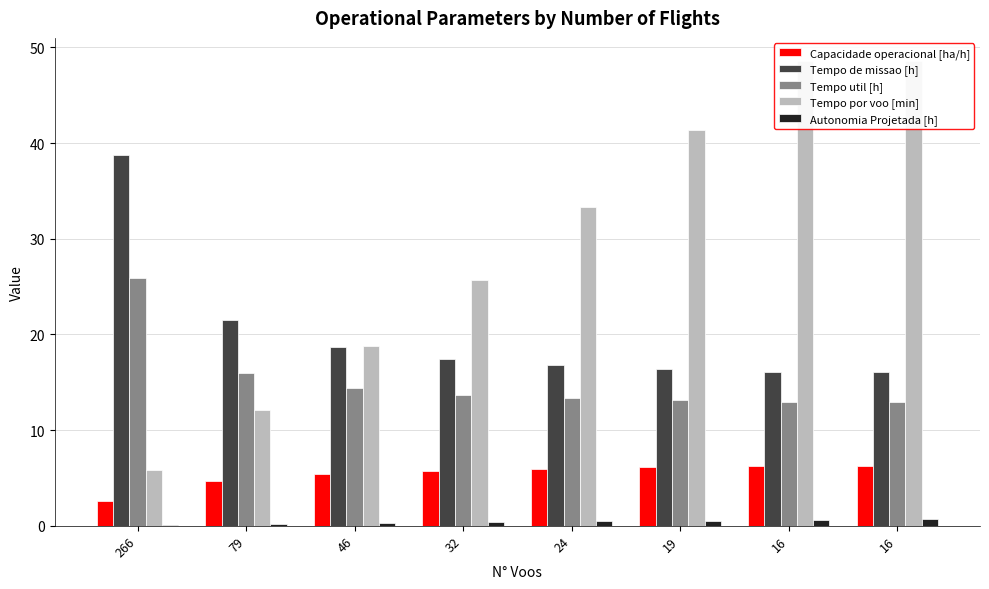

The value of Tempo util [h] at 79 is 16.0. True or false?

True